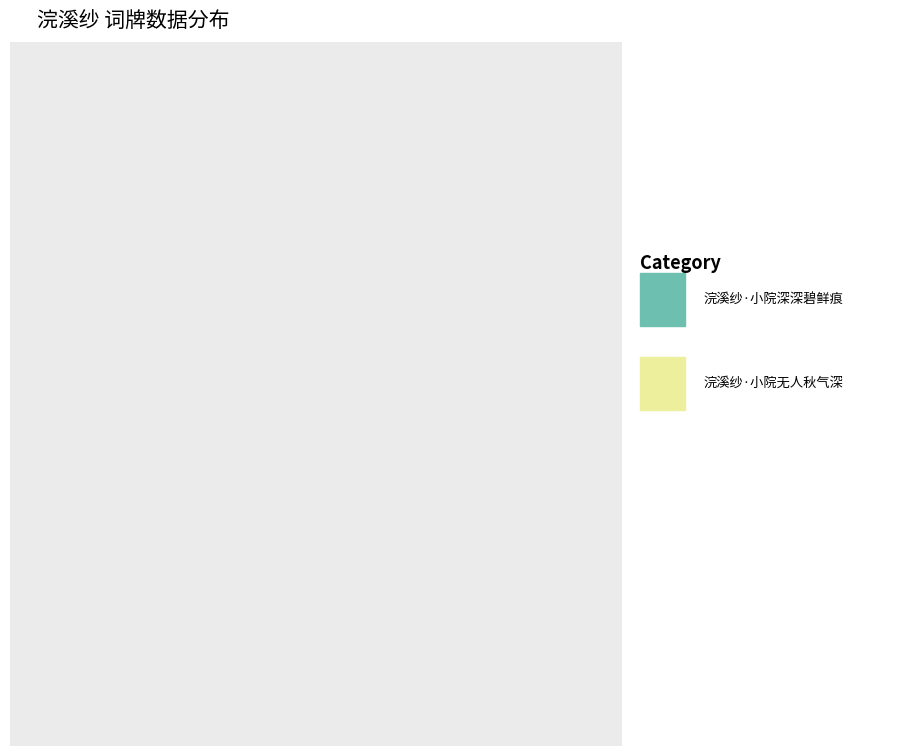

Count the number of slices in the pie.

2